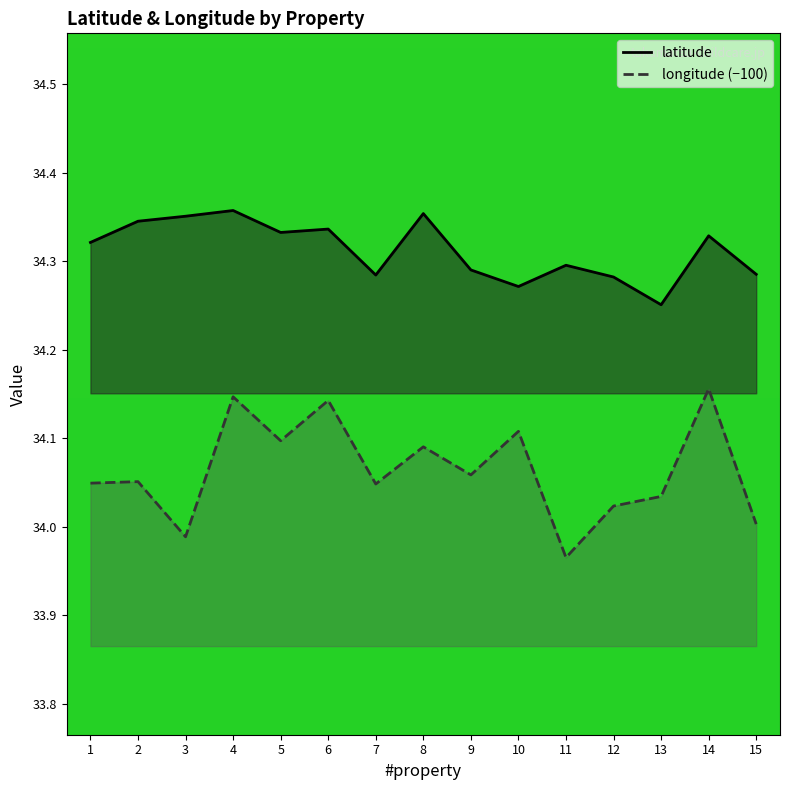

How many values in the longitude series exceed 34?

13